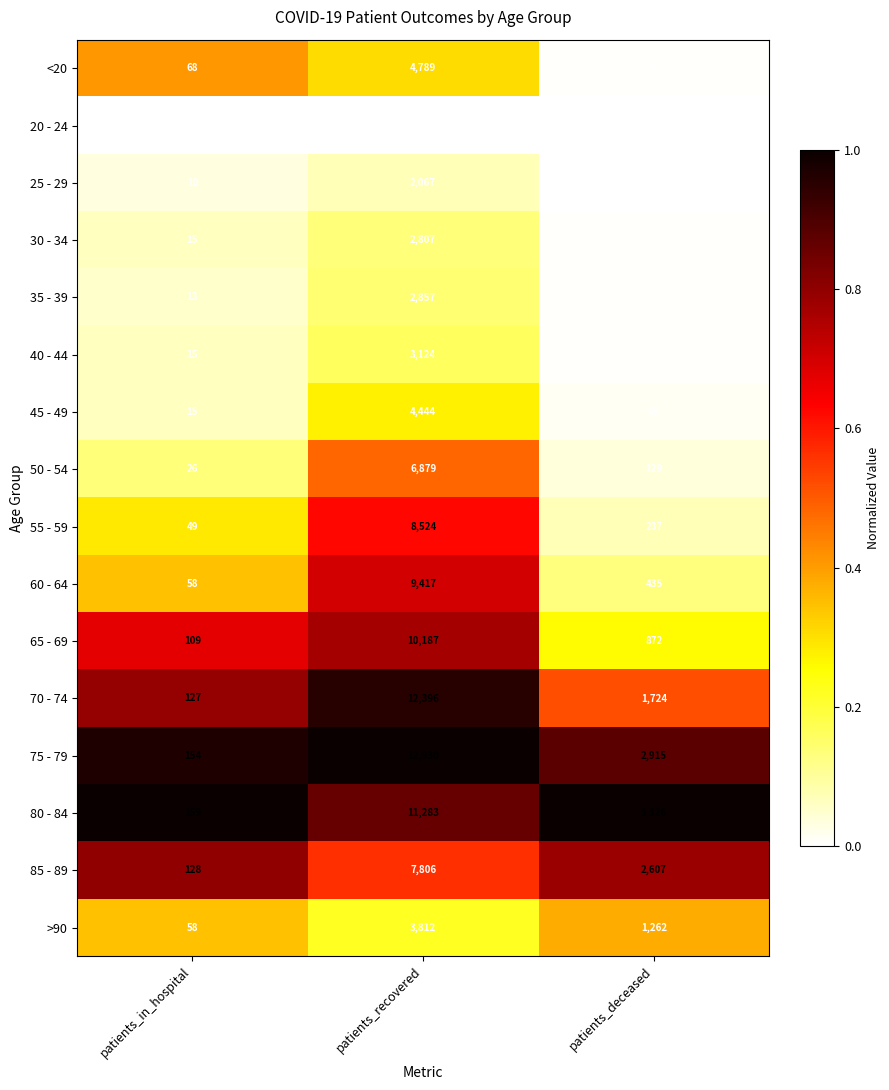

What is the difference between the maximum and second lowest values in the <20 series?

4721